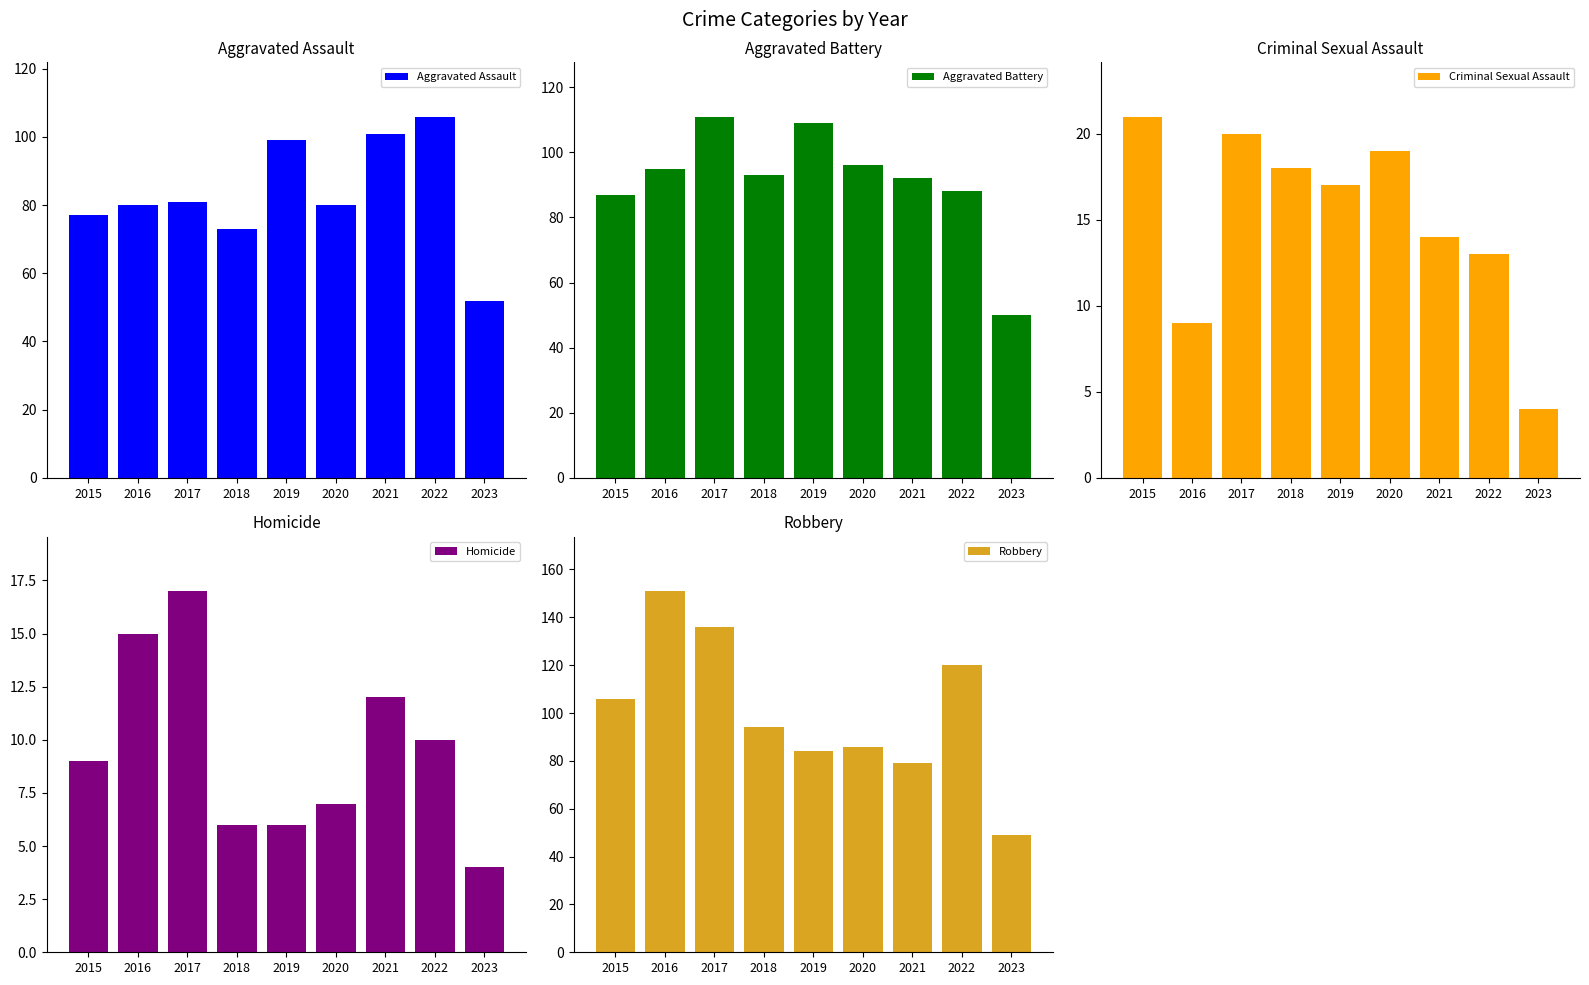

What is the difference between the maximum and minimum values in the Aggravated Assault series?

54